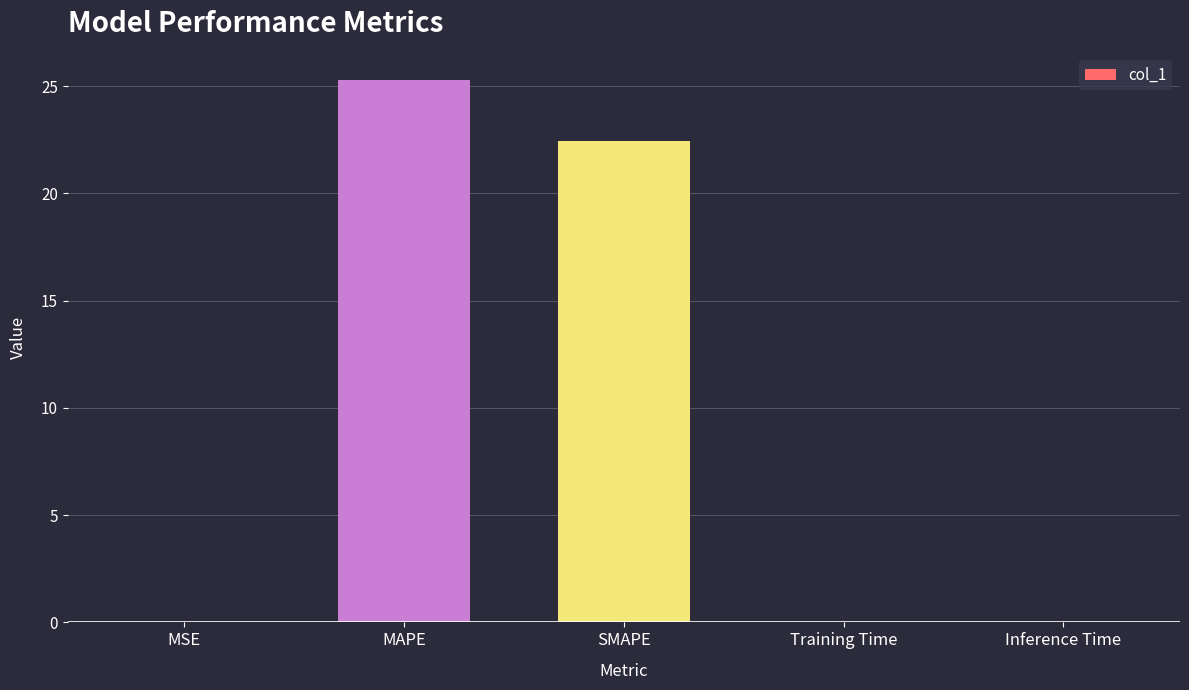

The chart shows a value of 0.0 at Inference Time. True or false?

True